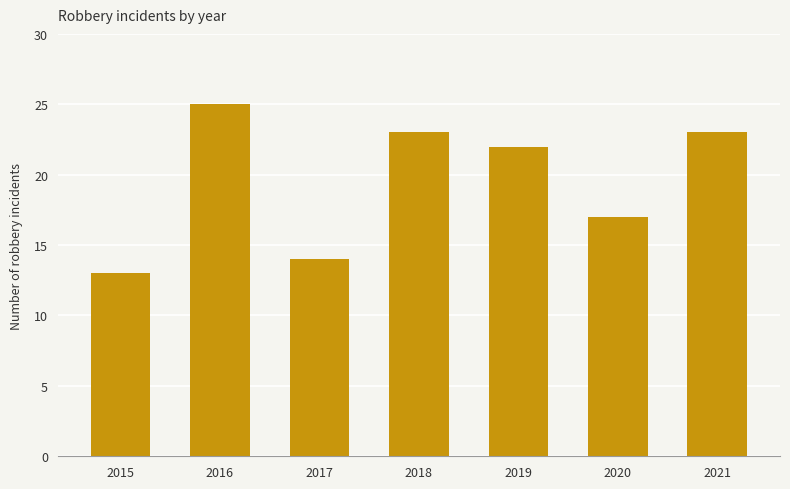

Are the bars grouped side by side (vs. stacked)?

No